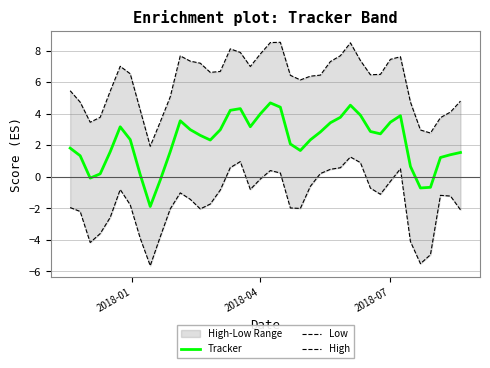

True or false: Tracker and High cross at least once.

False